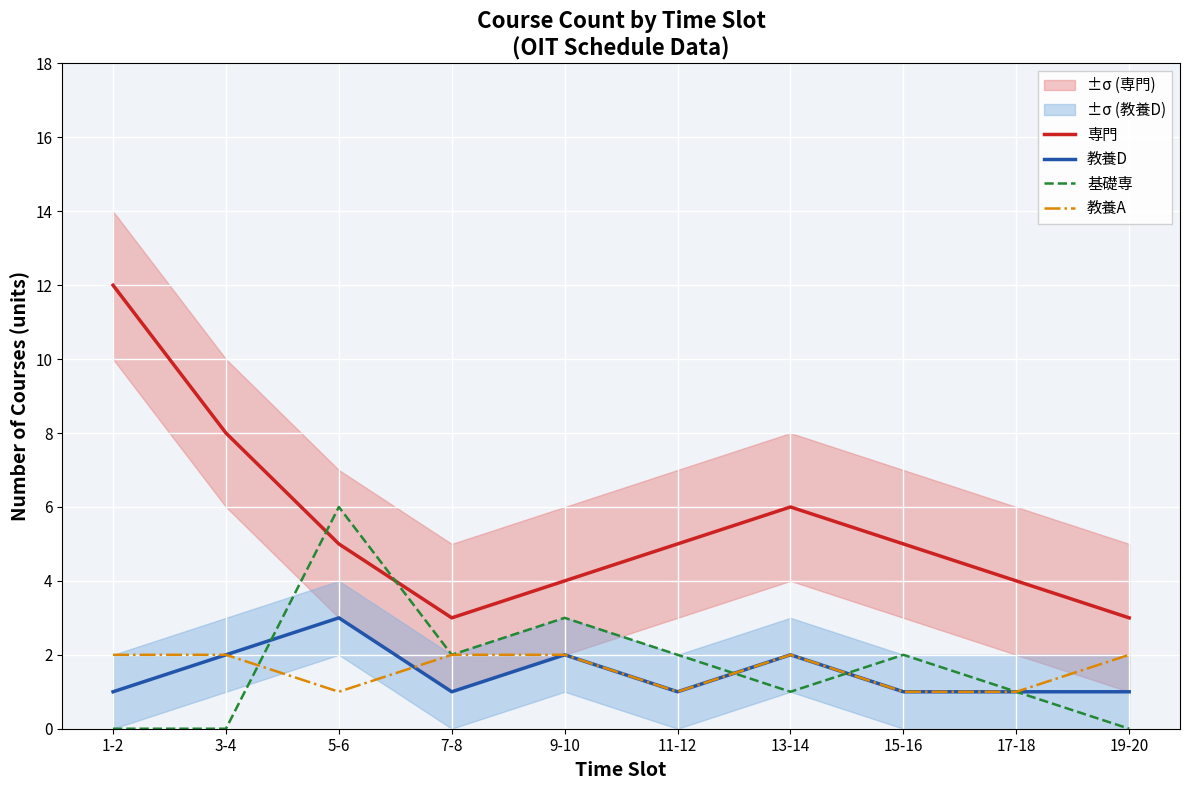

Which series has the largest total across all categories?

専門